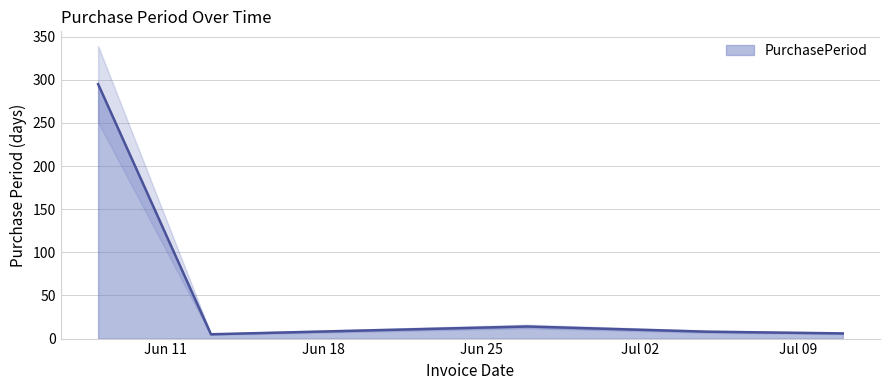

What is the ratio of the value at 2016-06-27 to the value at 2016-06-13?

2.8